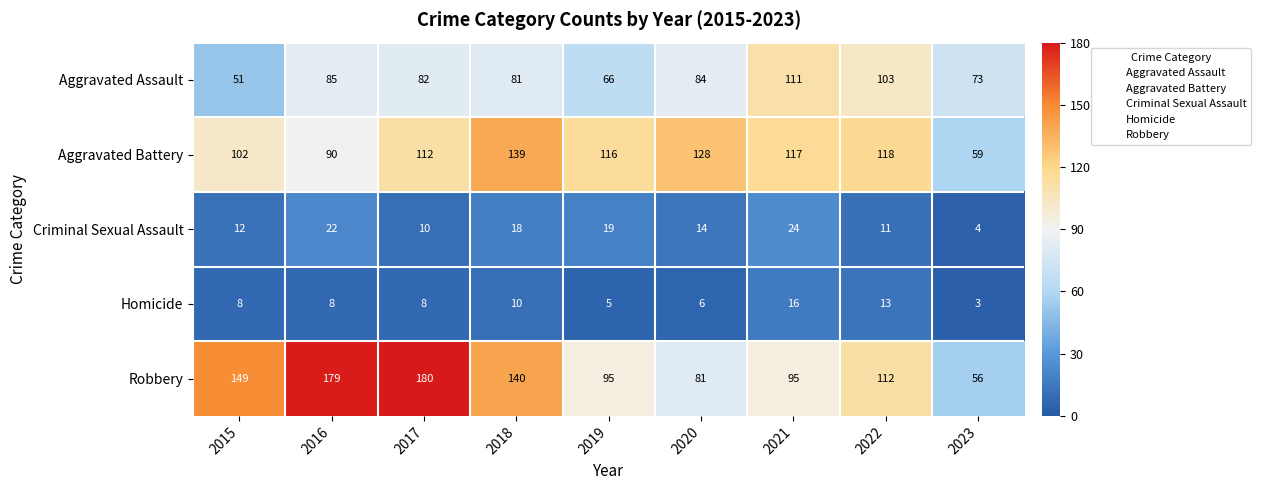

At which category does the chart reach its minimum across all series?

2023